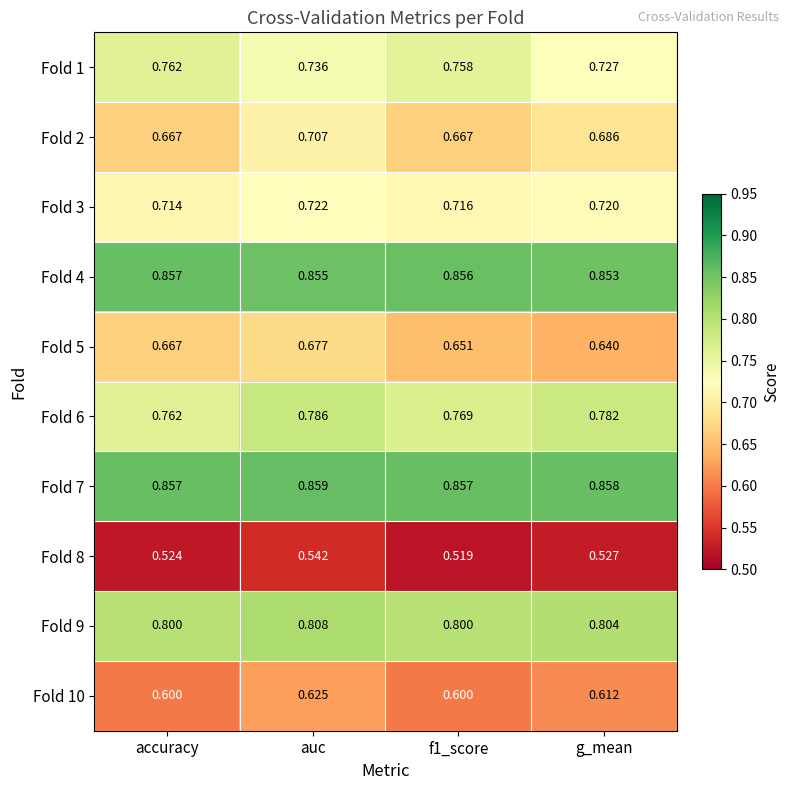

Is the value of Fold 3 at auc greater than the value of Fold 9 at auc?

No